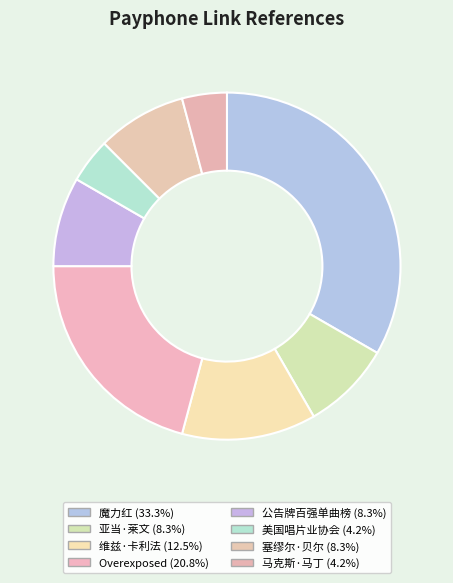

What portion of the pie excludes 魔力红?

66.7%